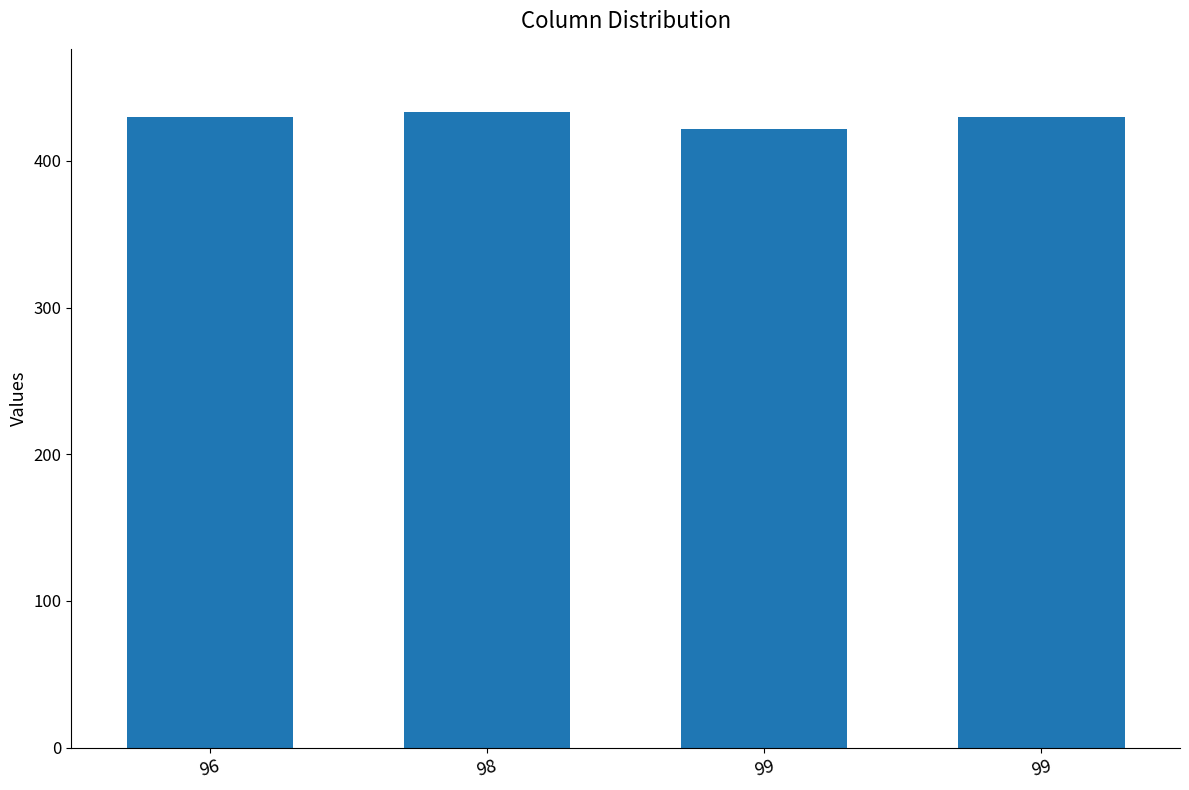

How many values are between 430 and 433?

3